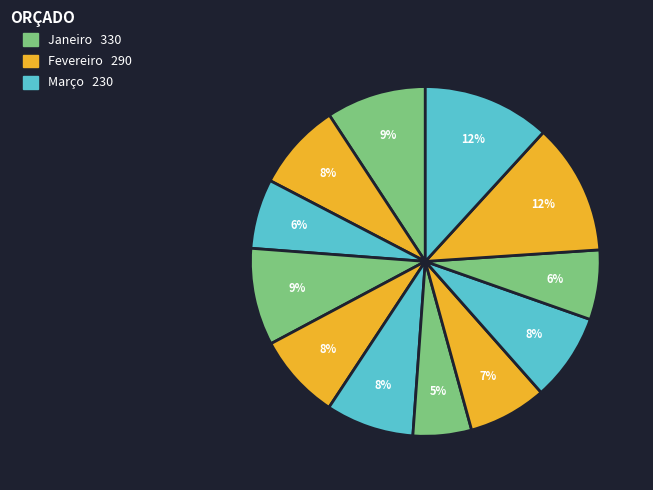

Is there any slice that represents more than half of the pie?

No